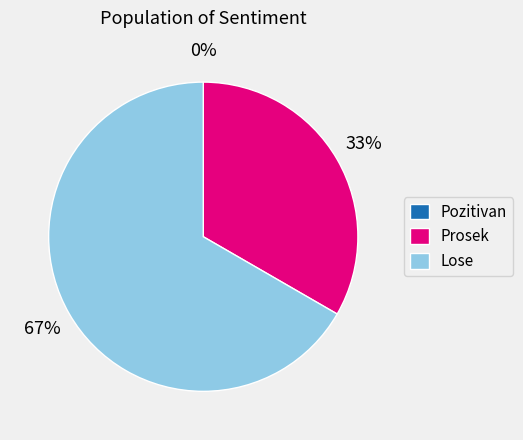

The Lose slice represents 54% of the pie. True or false?

False